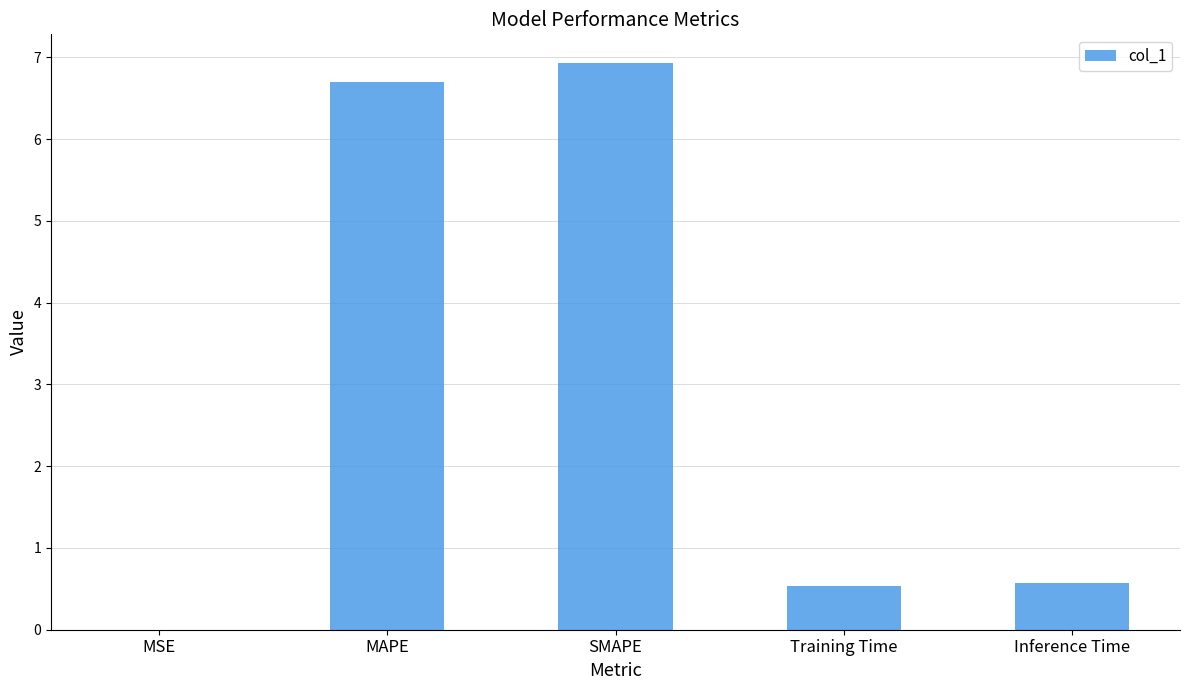

What is the greatest value displayed?

6.9